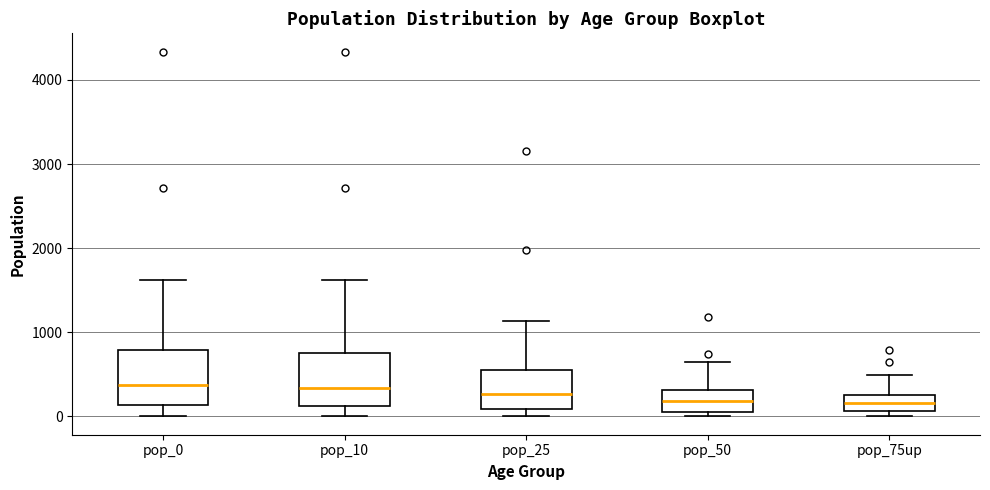

Reading left to right, read every box against the y-axis: the position of its median line, the range the box covers, and the ends of its whiskers. The values are not printed on the chart, so give them approximately, as read against the axis.

pop_0: median 400, box 100 to 800, whiskers 0 to 1600
pop_10: median 300, box 100 to 800, whiskers 0 to 1600
pop_25: median 300, box 100 to 600, whiskers 0 to 1100
pop_50: median 200, box 100 to 300, whiskers 0 to 600
pop_75up: median 200, box 100 to 300, whiskers 0 to 500